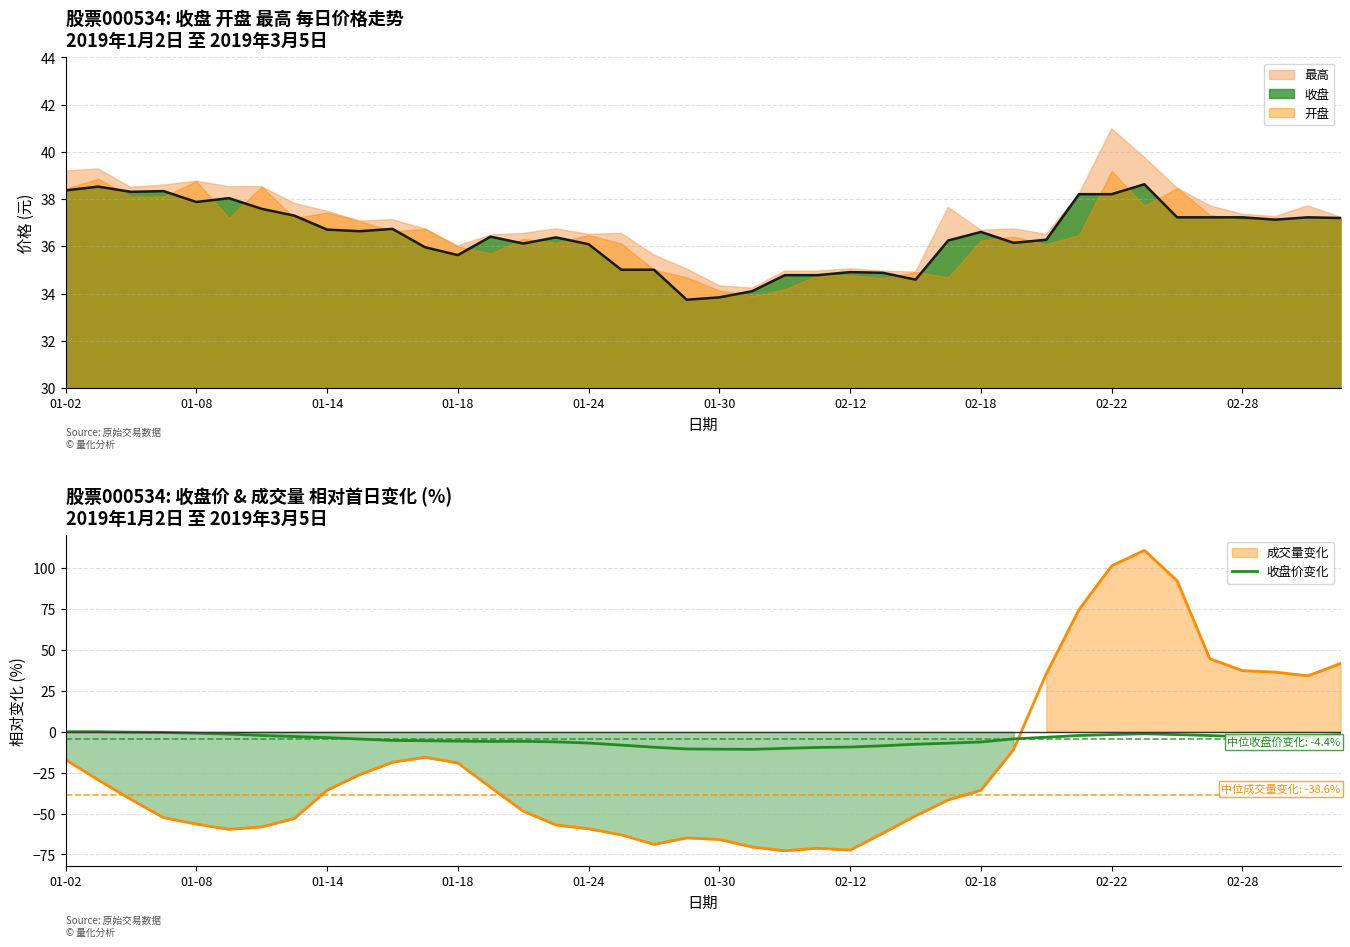

Where does the data first go above -4?

01-02